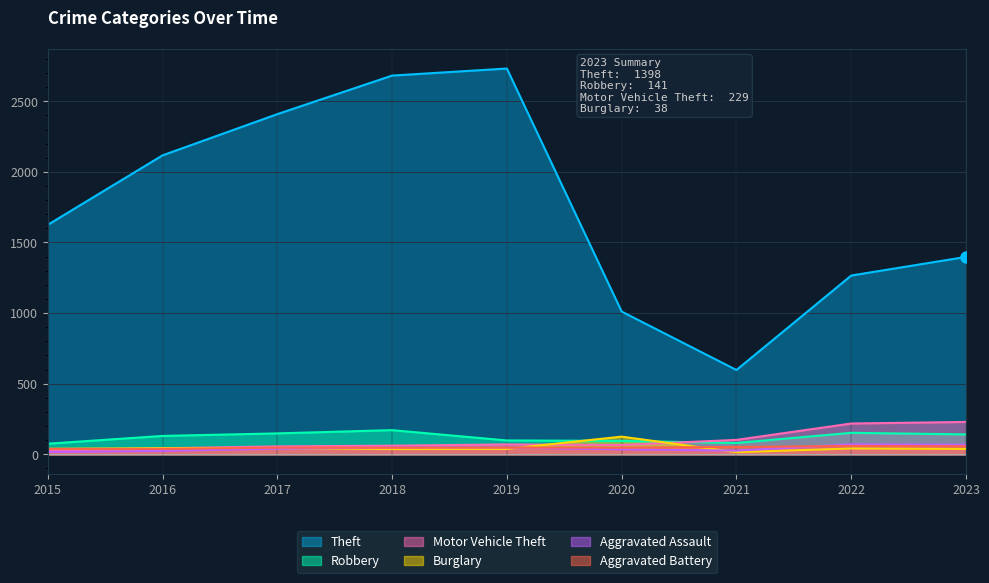

Between which two adjacent categories do Burglary and Motor Vehicle Theft first intersect?

2019 and 2020